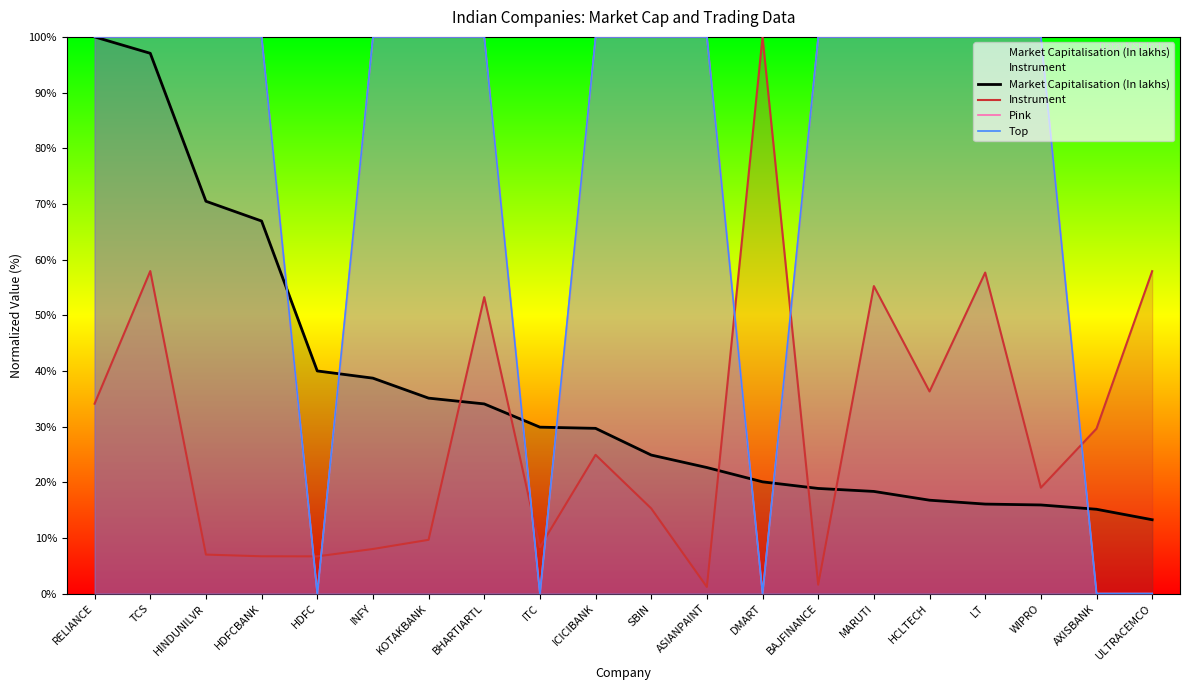

The Instrument series shows 1.2 at ASIANPAINT. True or false?

True